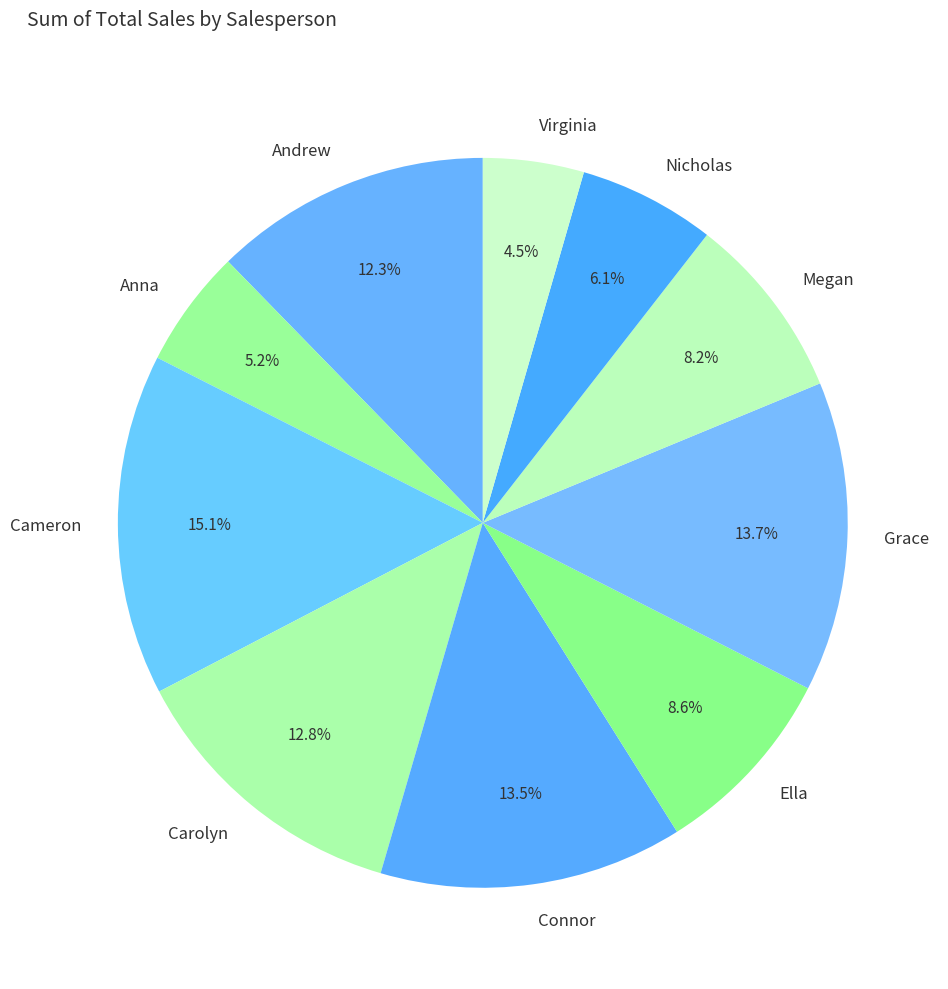

Does Carolyn represent more than half of the total?

No